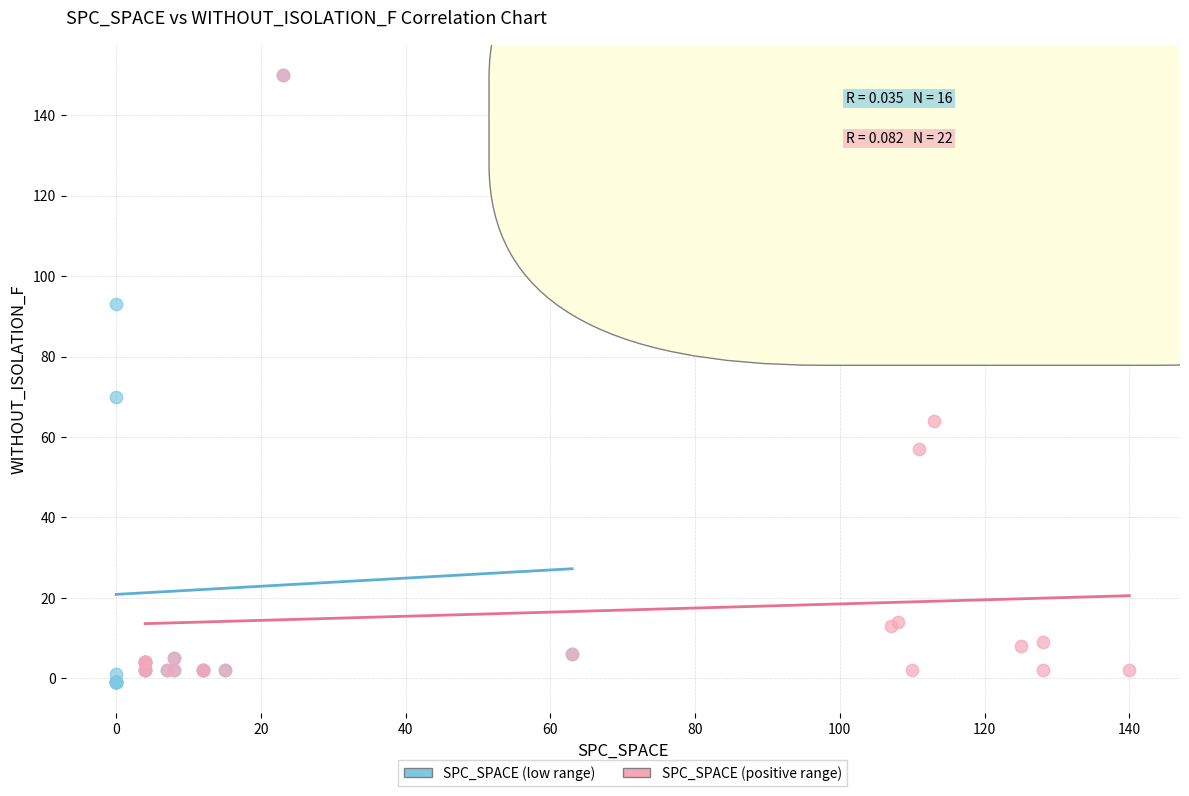

Which series contains the lowest Y value?

SPC_SPACE (low range)